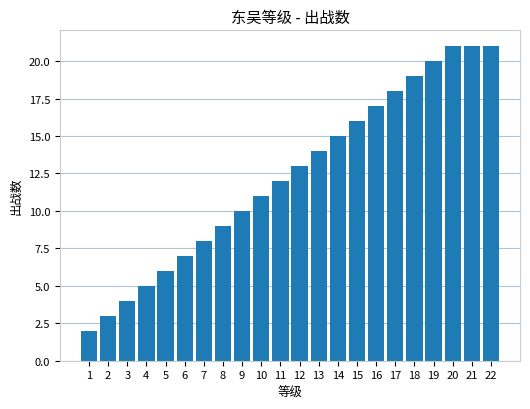

Are the bars grouped side by side (vs. stacked)?

No